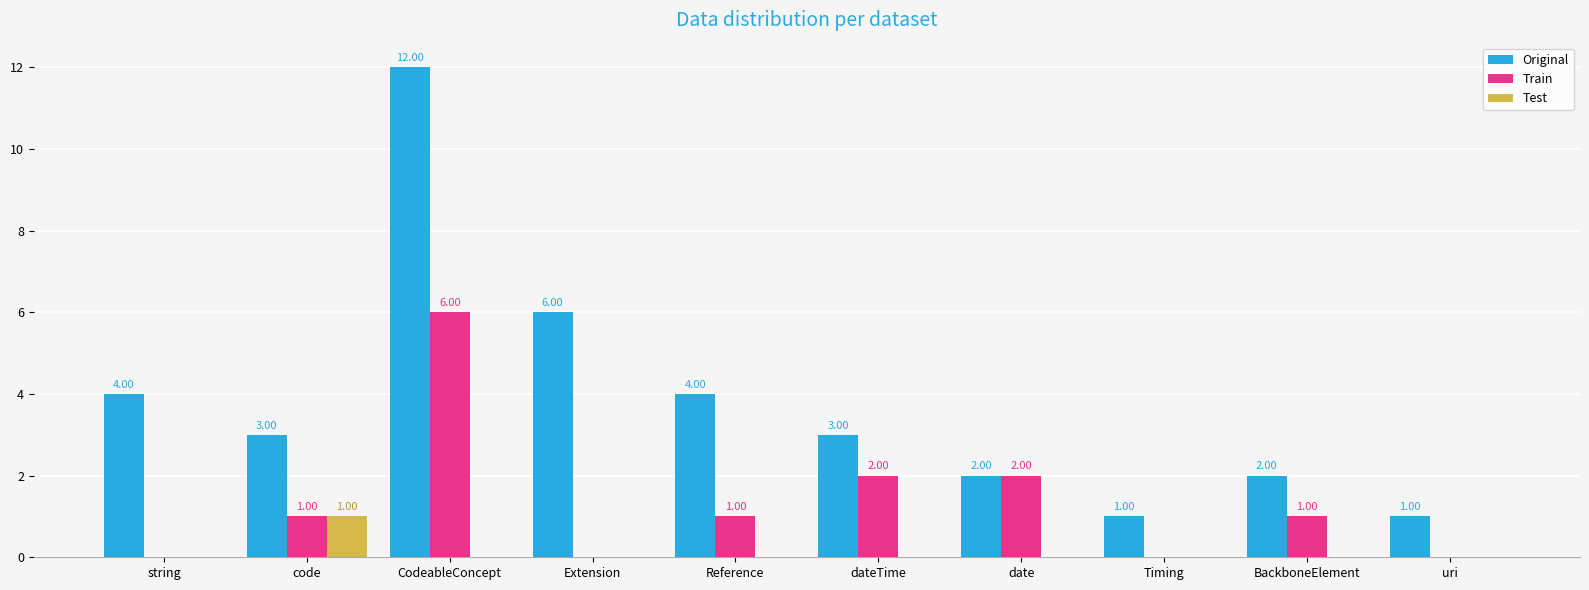

Reading left to right, list all the values displayed in this chart.

Original: 4	3	12	6	4	3	2	1	2	1
Train: 0	1	6	0	1	2	2	0	1	0
Test: 0	1	0	0	0	0	0	0	0	0